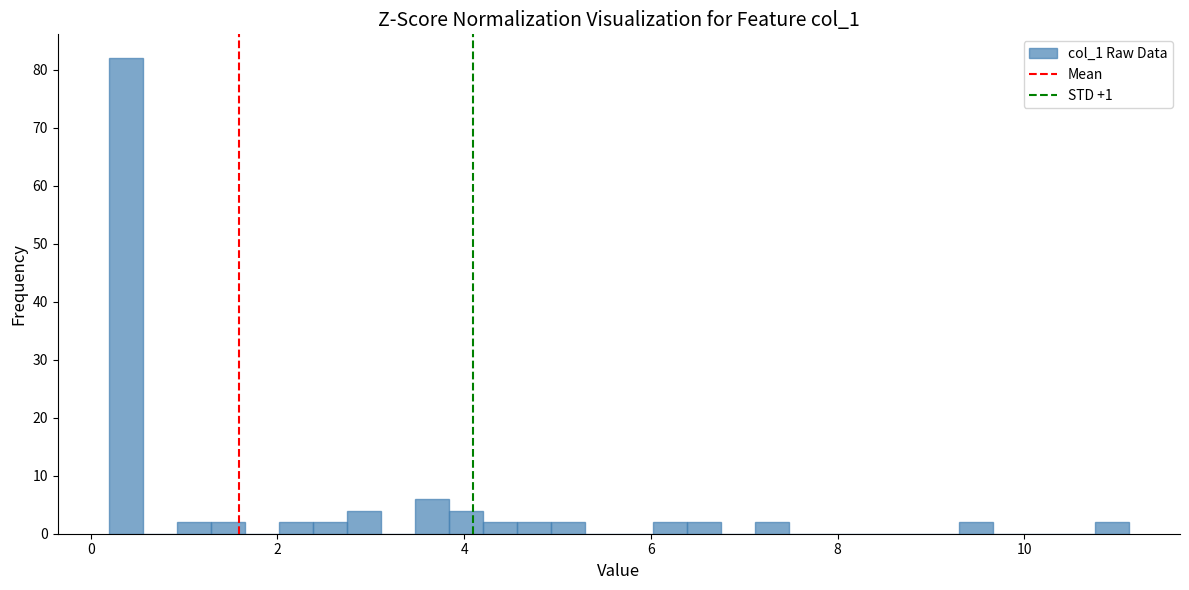

Around what value on the x-axis is the tallest bar? Give the approximate position of its centre, as read against the axis.

0.4